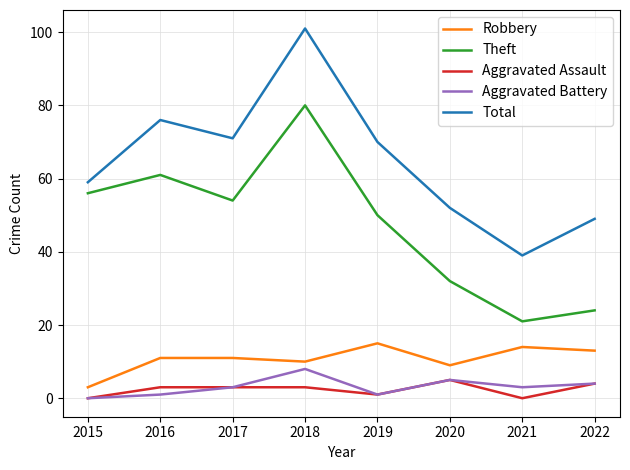

What is the highest value of the Theft series?

80